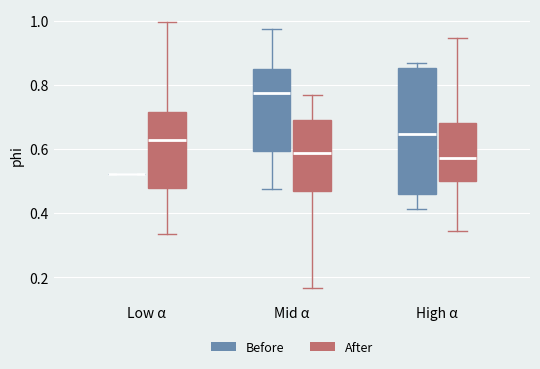

Which box is the tallest, from its lower edge to its upper edge?

High α (Before)